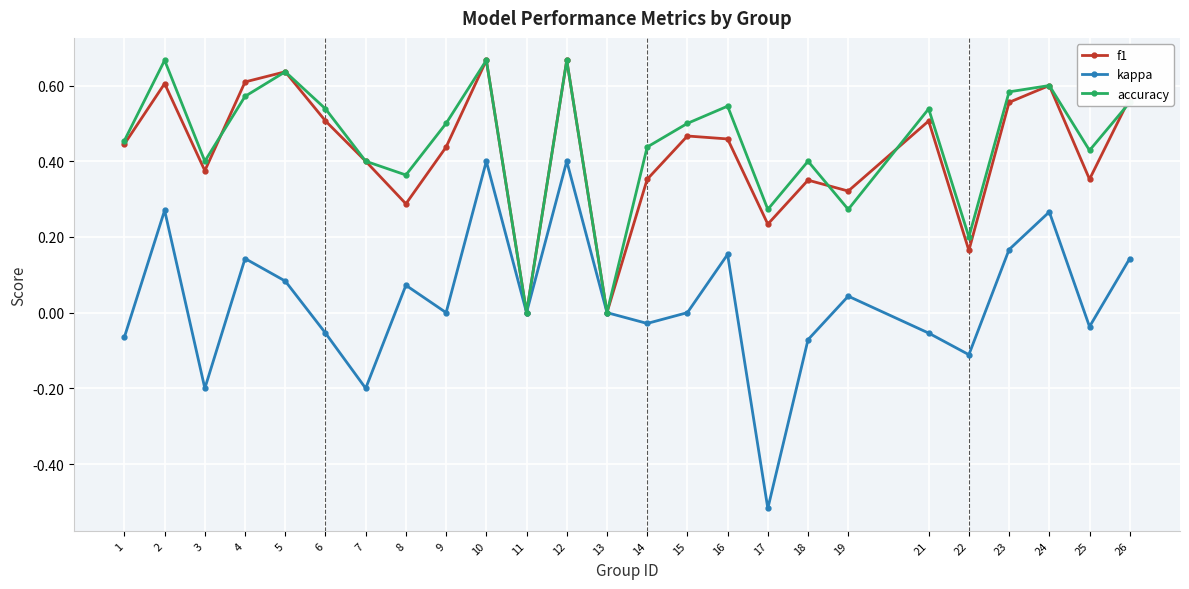

Is this an area chart (filled region under the line)?

No